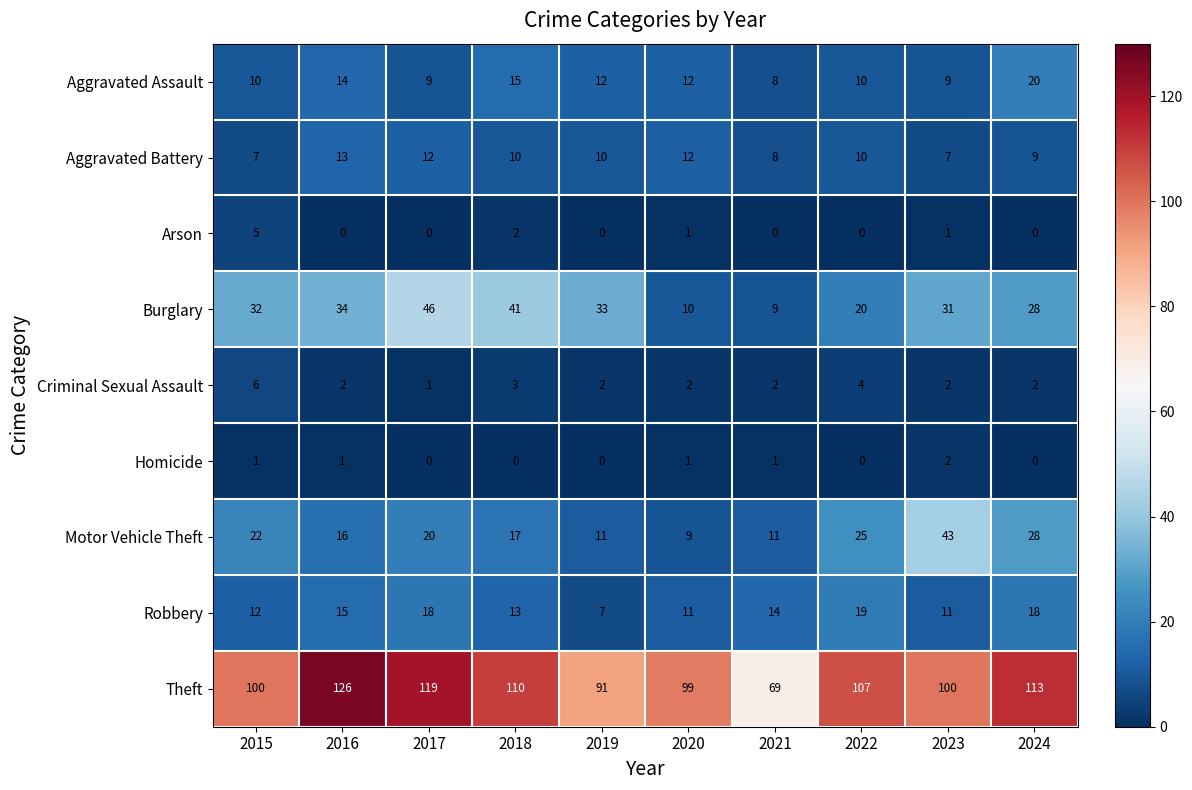

True or false: Burglary has a value of 7 at 2015.

False